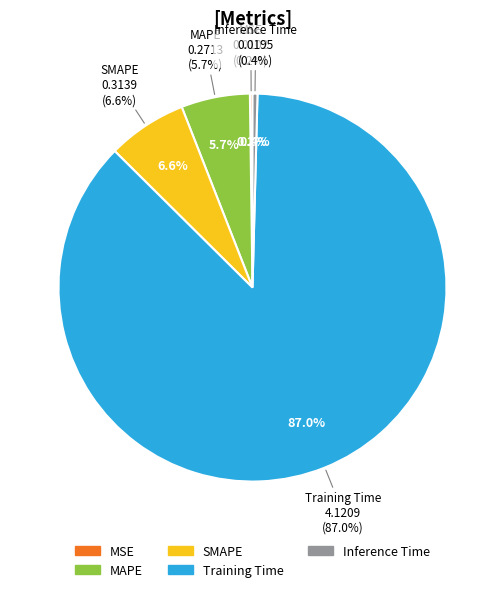

What is the smallest slice in the pie chart?

MSE